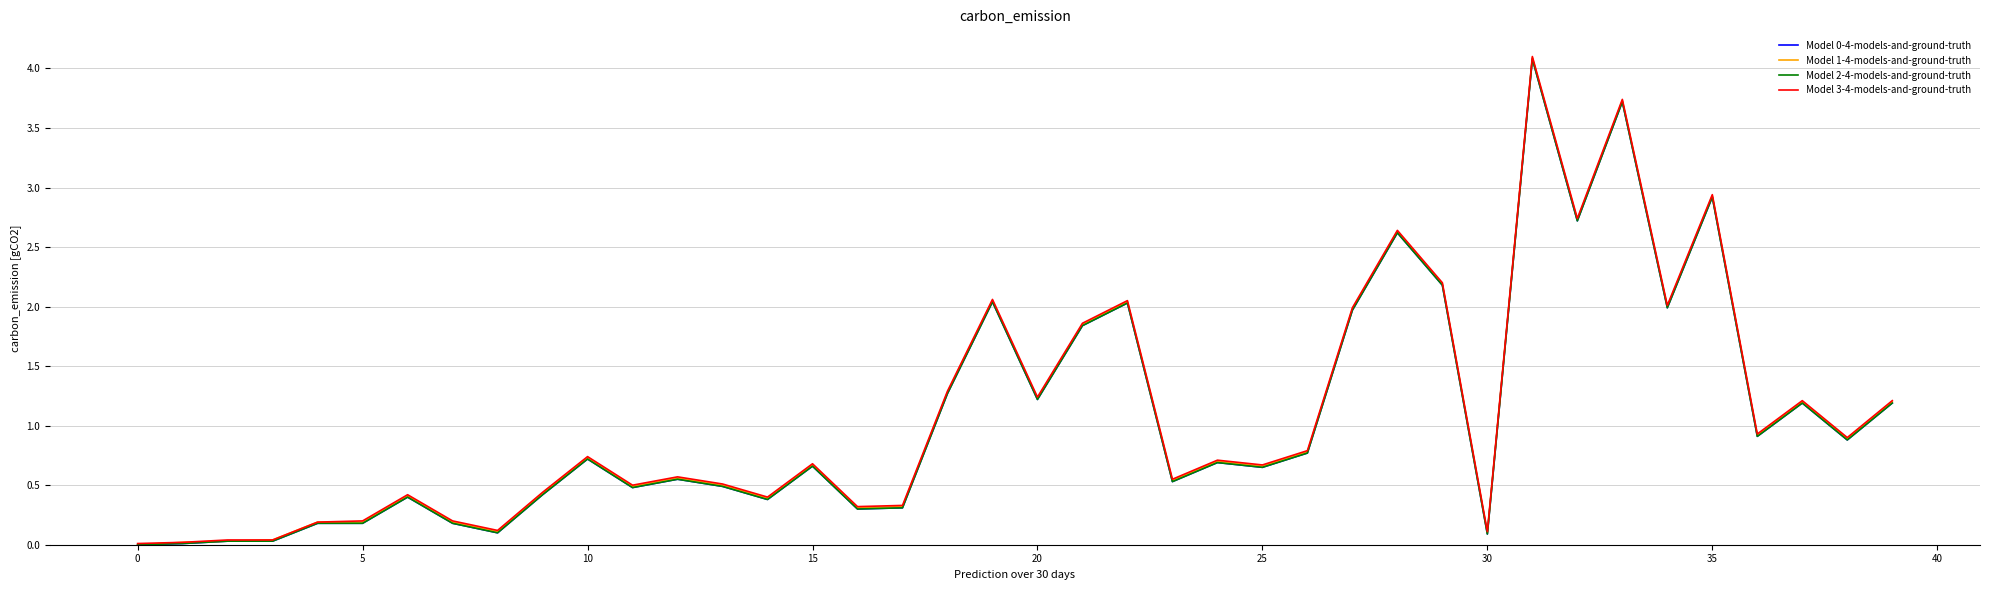

What is the difference between the maximum and minimum values in the Model 3-4-models-and-ground-truth series?

4.1